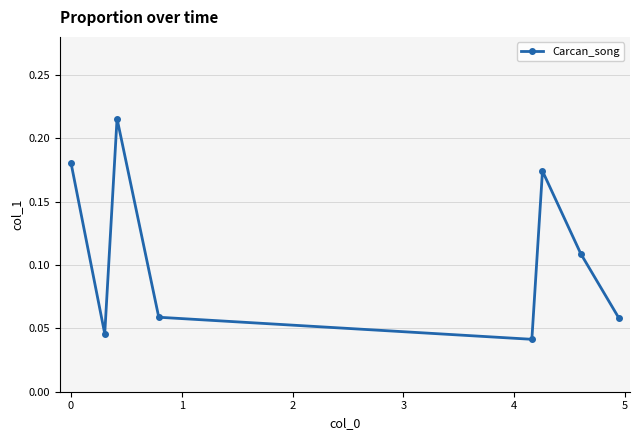

Count the values in the range 0 to 1.

8